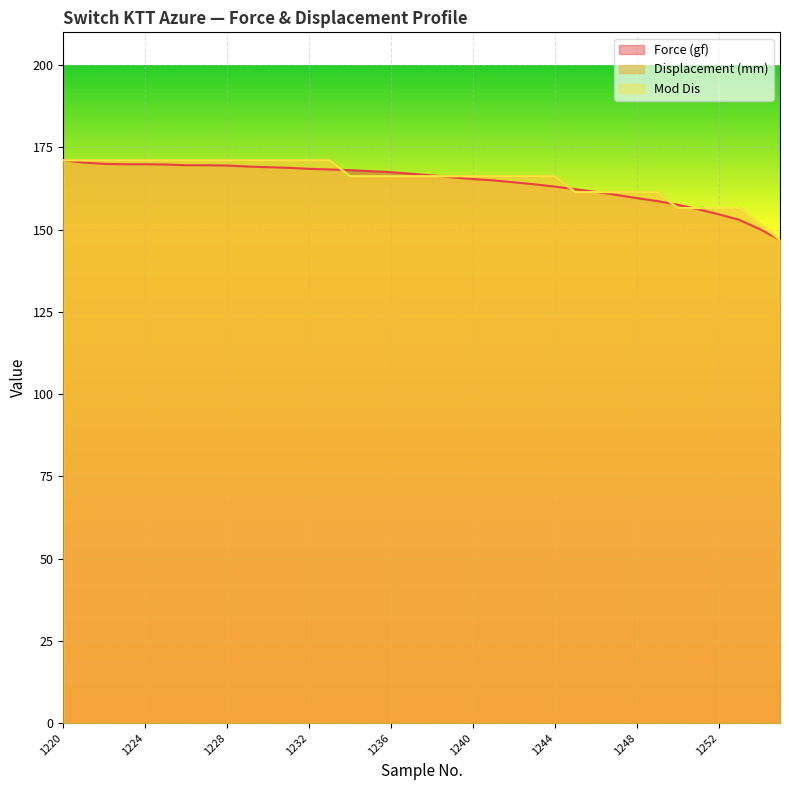

At which label is Mod Dis closest to 159?

1245